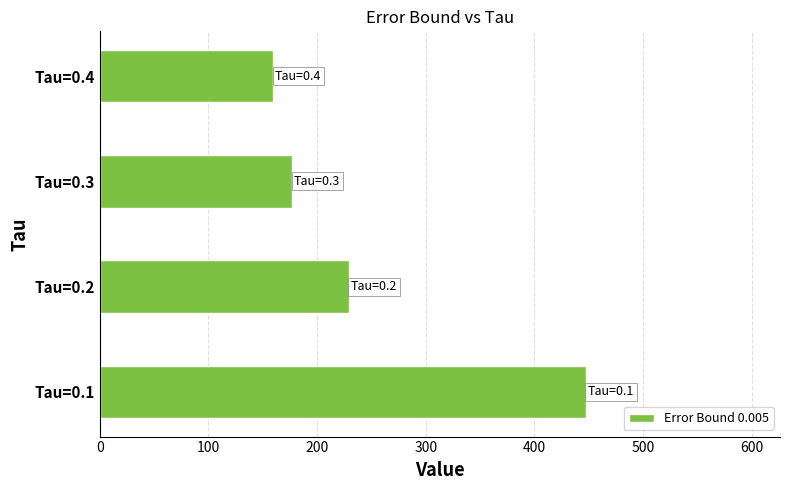

Reading bottom to top, list all the values displayed in this chart.

Tau=0.1=447.2	Tau=0.2=229.0	Tau=0.3=176.8	Tau=0.4=159.3